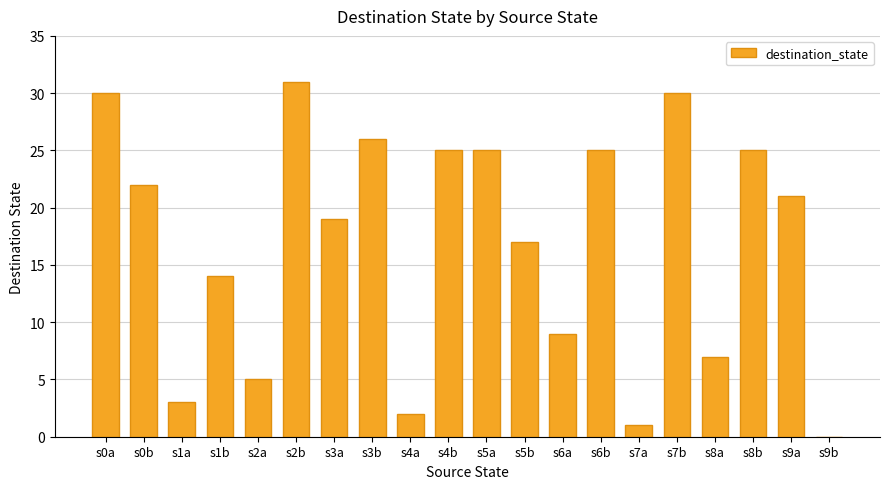

Reading right to left, list all the values displayed in this chart.

0	21	25	7	30	1	25	9	17	25	25	2	26	19	31	5	14	3	22	30